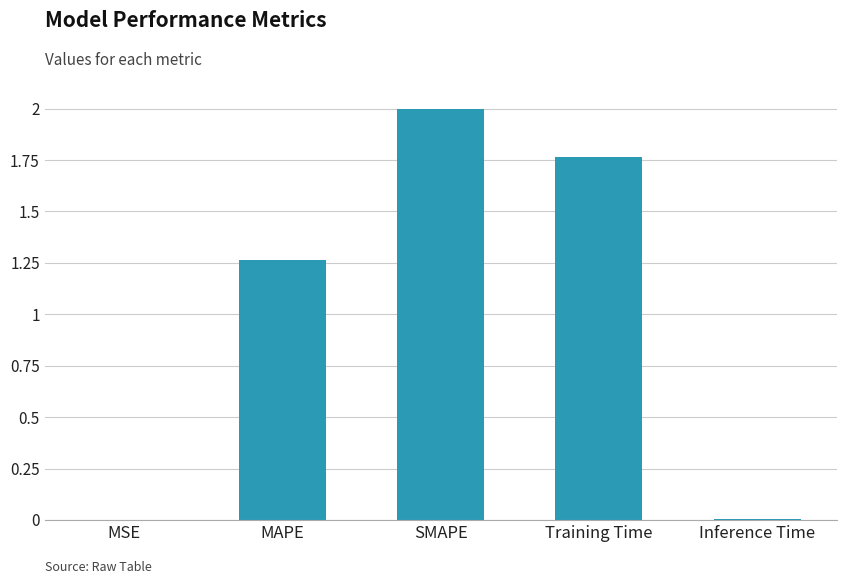

Where does the data first go above 1?

MAPE